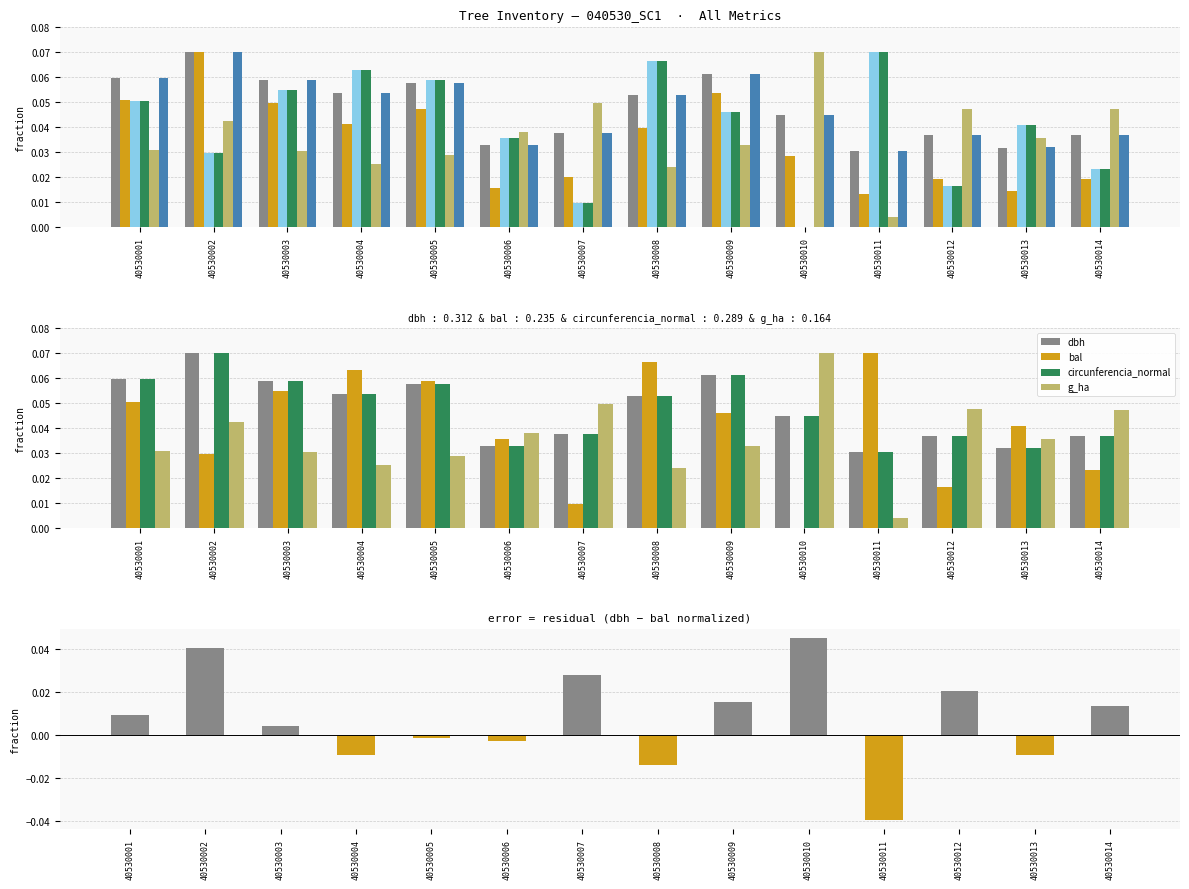

What is the total value across all series at 40530003?

0.3